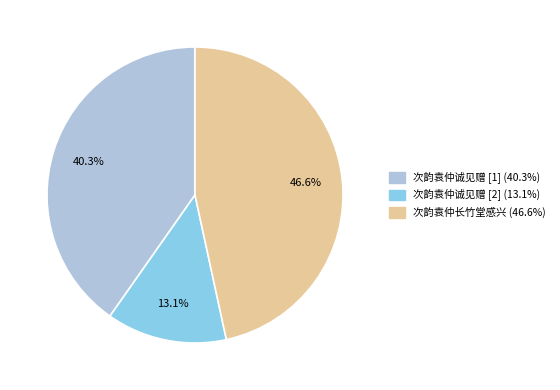

Is there any slice that represents more than half of the pie?

No